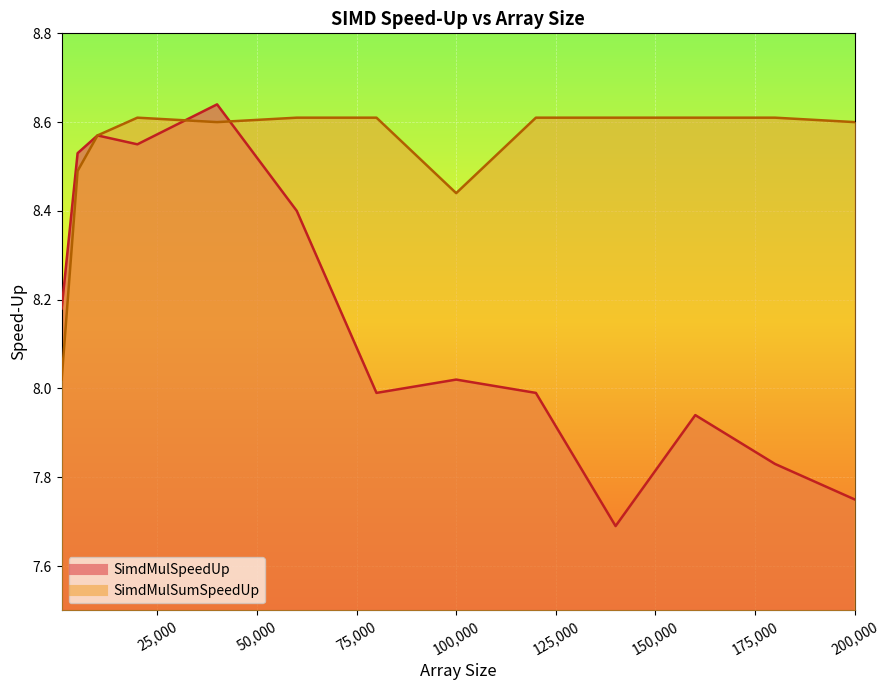

Between which two adjacent categories do SimdMulSumSpeedUp and SimdMulSpeedUp first intersect?

20000 and 40000